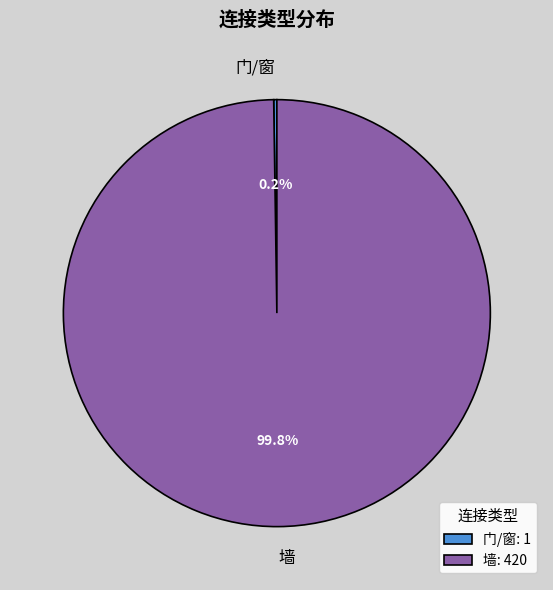

How much of the chart is everything except 墙?

0.2%